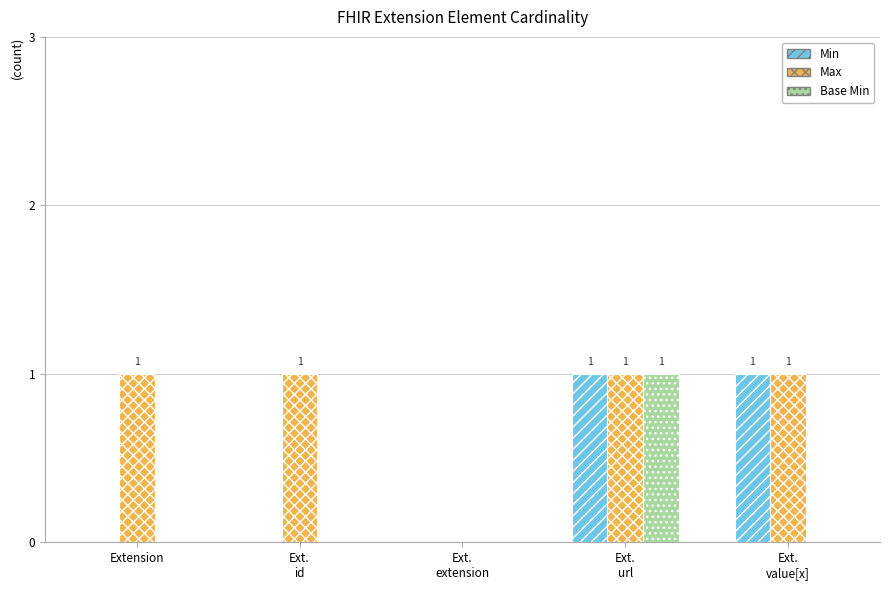

Reading left to right, extract all data points from this chart.

Min: Extension=0	Ext.
id=0	Ext.
extension=0	Ext.
url=1	Ext.
value[x]=1
Max: Extension=1	Ext.
id=1	Ext.
extension=0	Ext.
url=1	Ext.
value[x]=1
Base Min: Extension=0	Ext.
id=0	Ext.
extension=0	Ext.
url=1	Ext.
value[x]=0